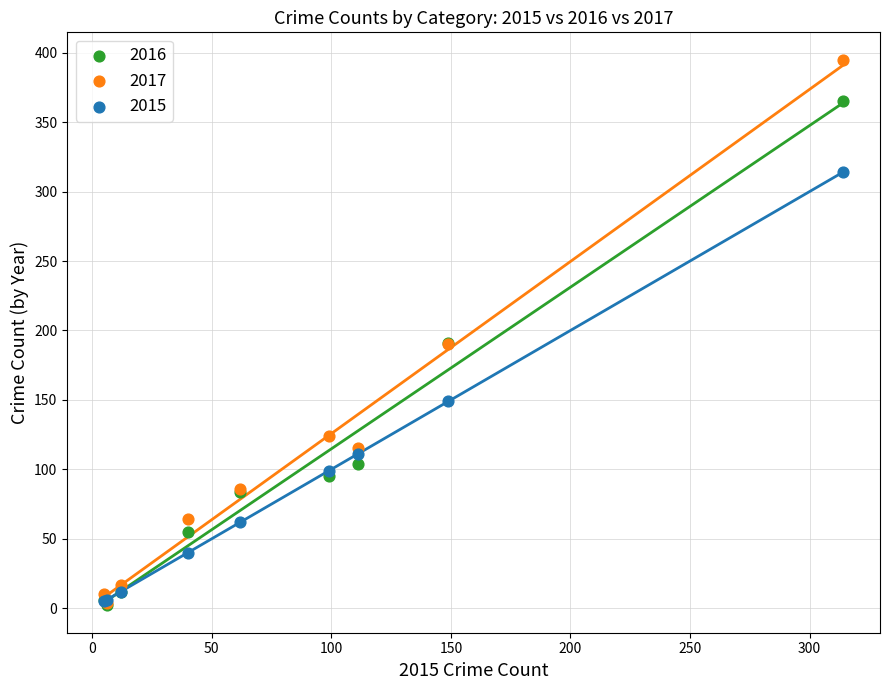

What are all the series names shown in the legend?

2016, 2017, 2015